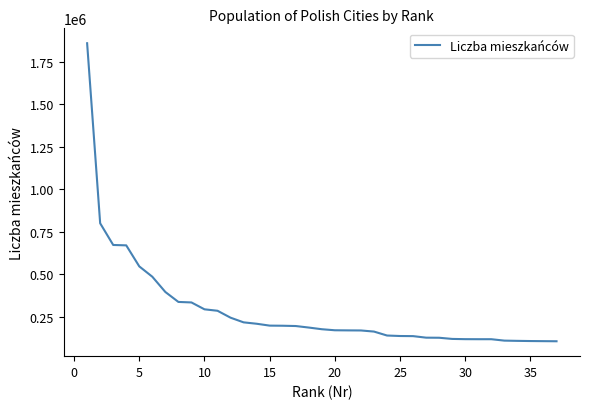

What is the minimum value shown in the chart?

106235